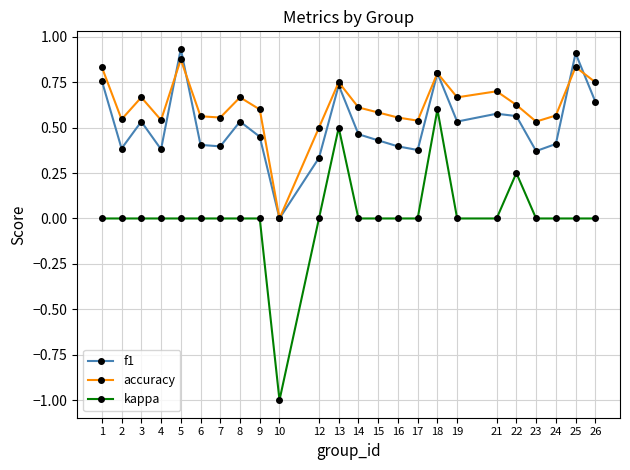

Count the kappa values in the range 0 to 1.

23